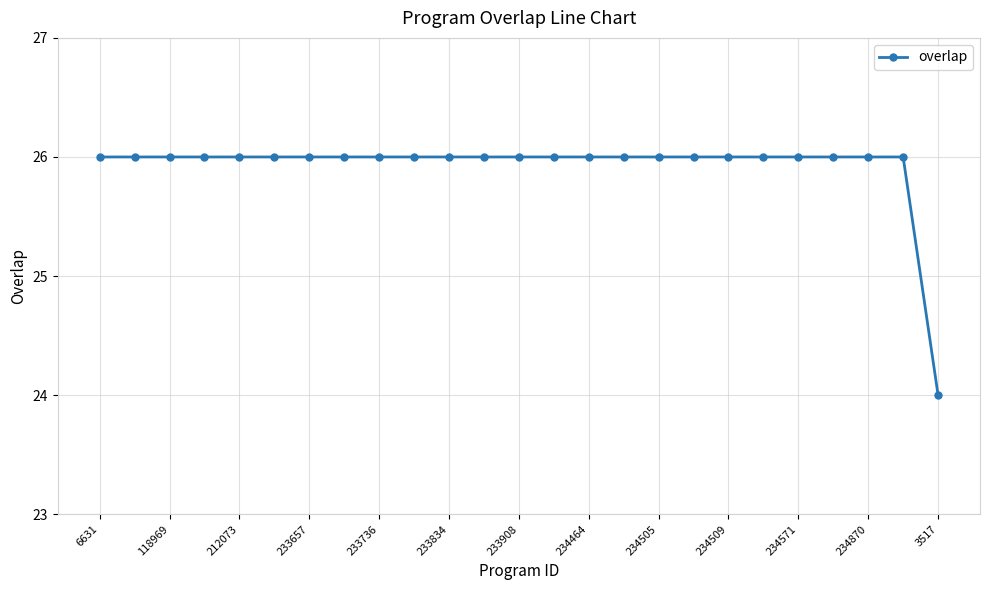

What is the average value?

26